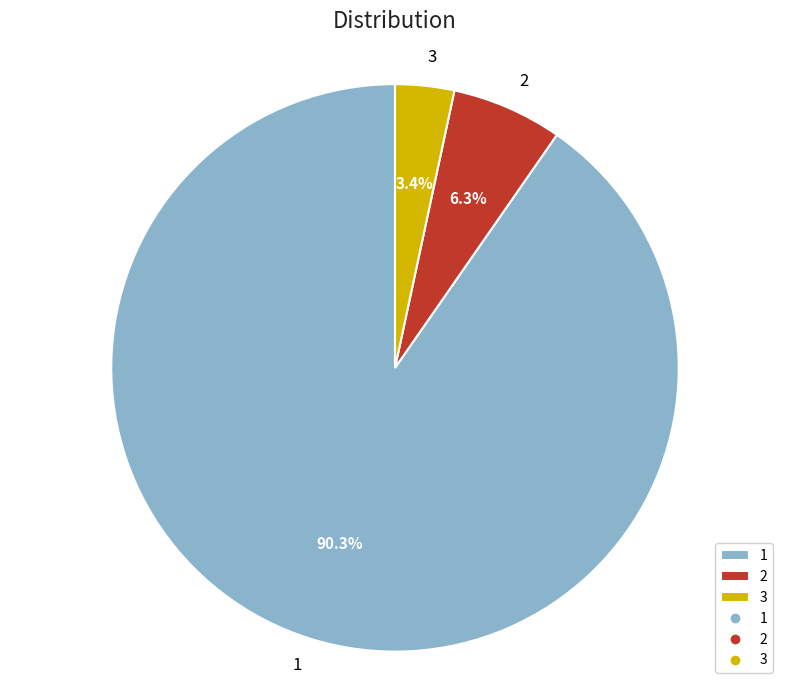

Count the number of slices in the pie.

3